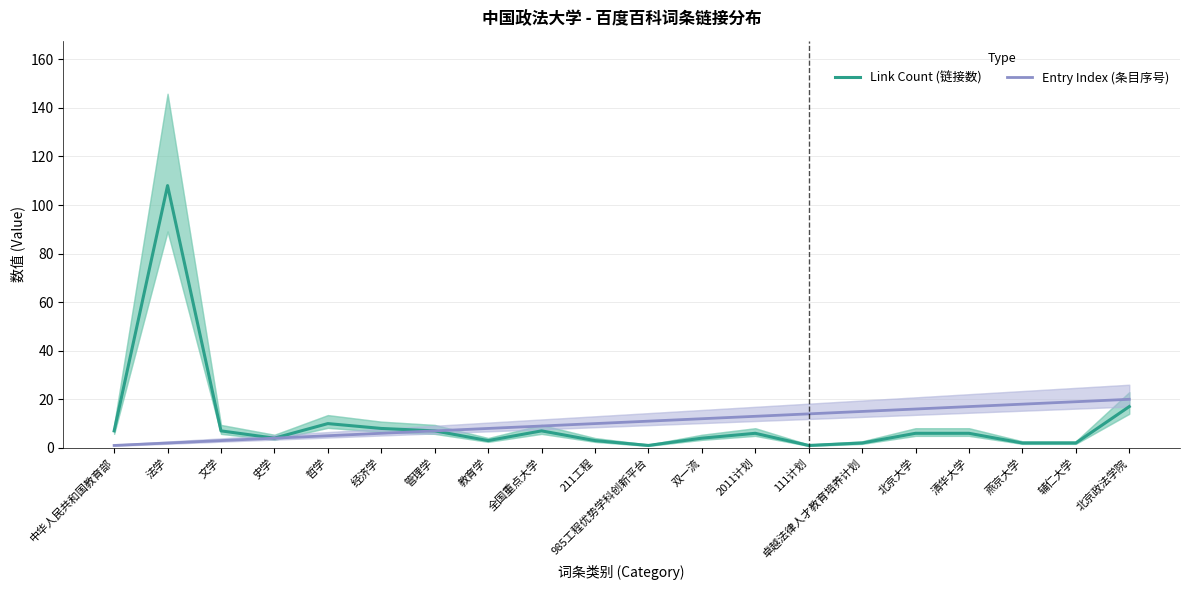

What is the value of the Link Count (链接数) point at the 3rd from the left?

7